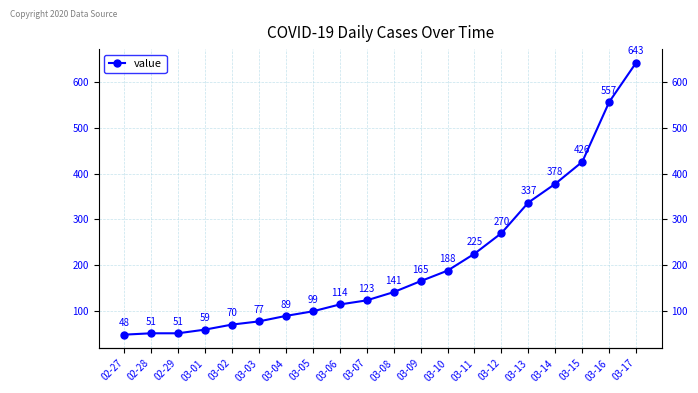

Count the number of categories in the chart.

20